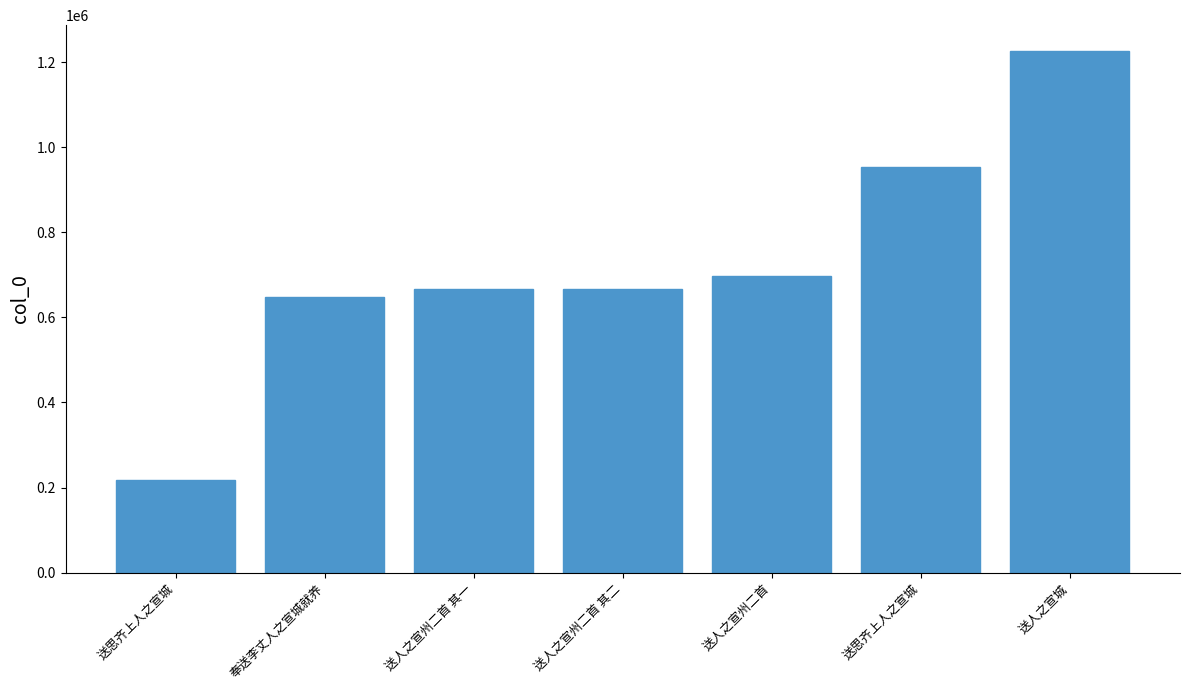

What is the value of the 1st bar from the left?

217291